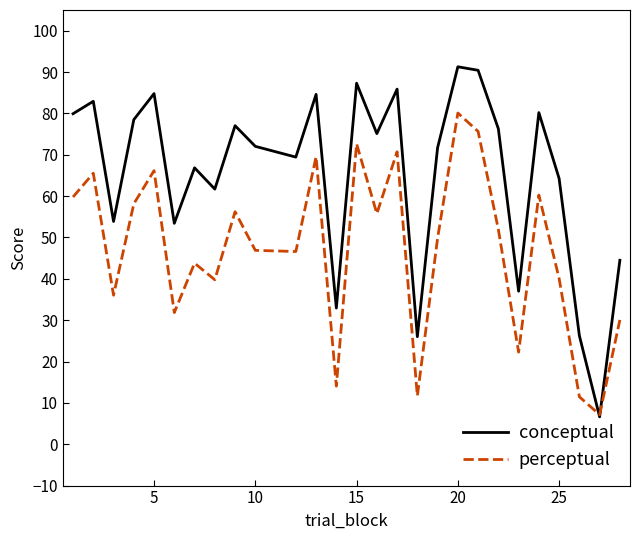

Which series has the largest range (max minus min)?

conceptual